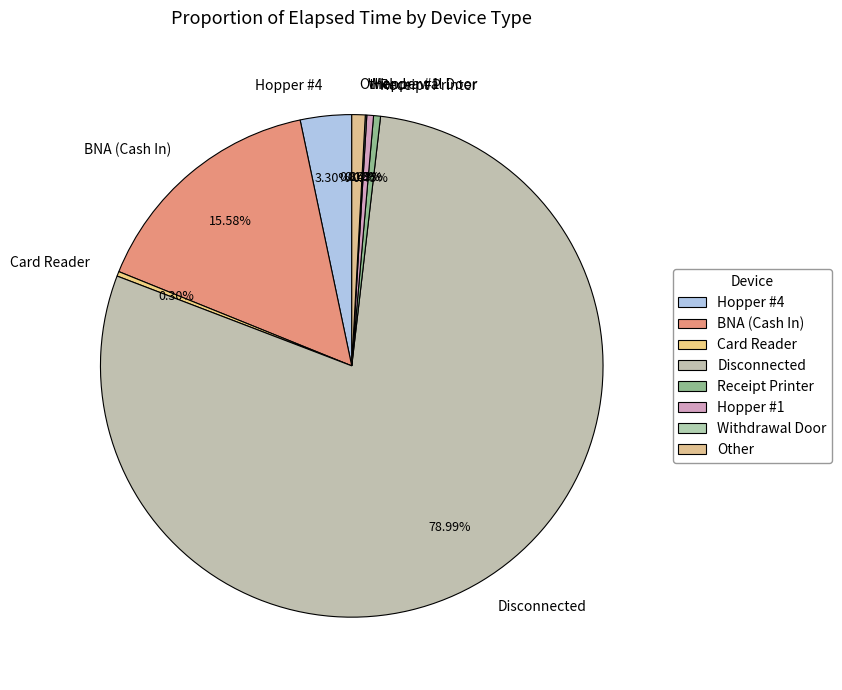

What percentage is NOT represented by Receipt Printer?

99.6%